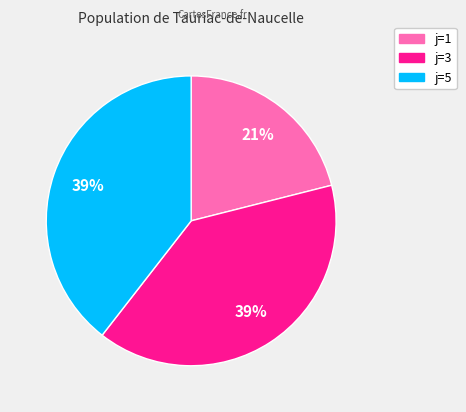

Is there a majority slice in this chart?

No